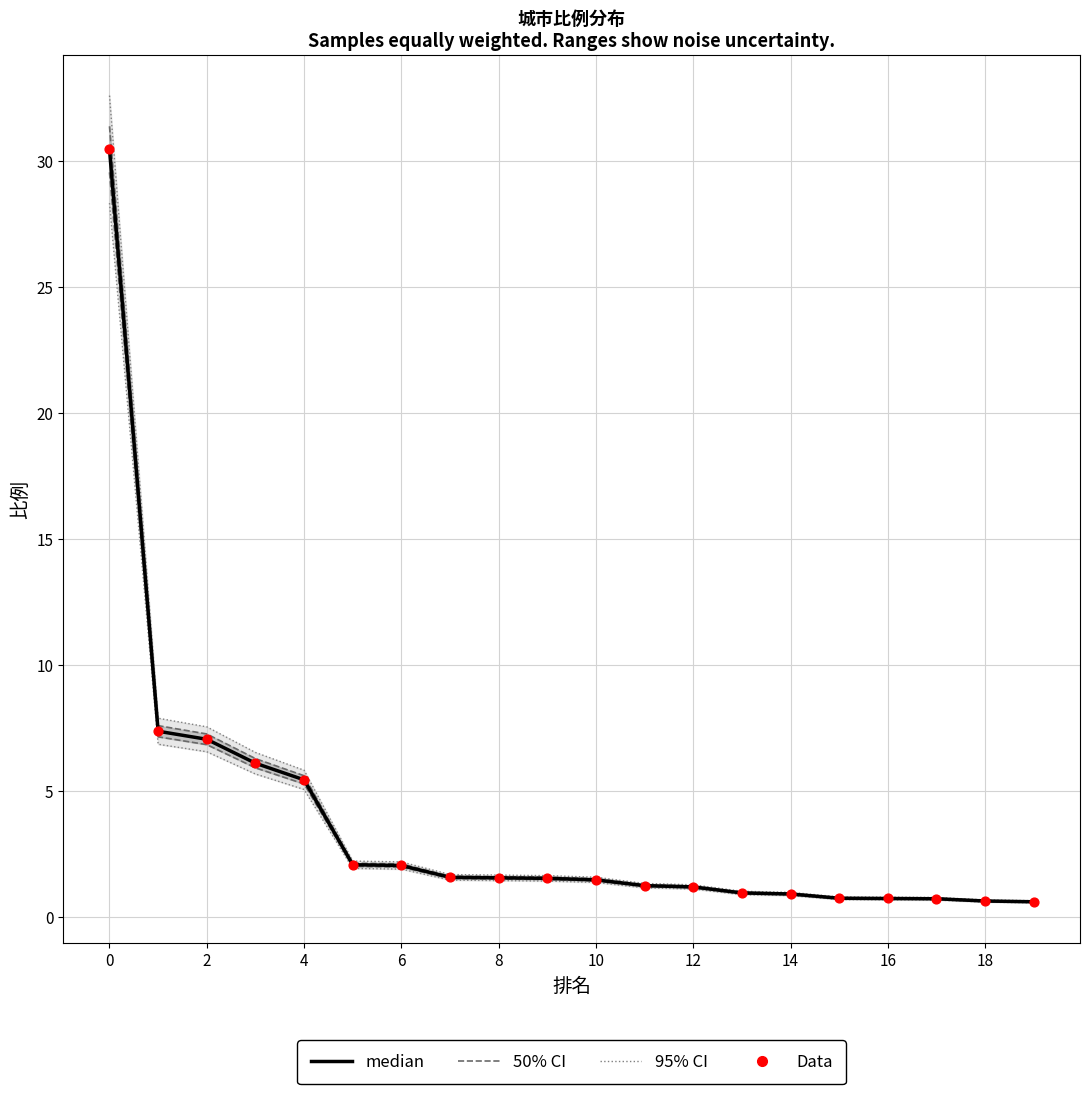

What are all the series names shown in the legend?

95% CI, 50% CI, median, Data